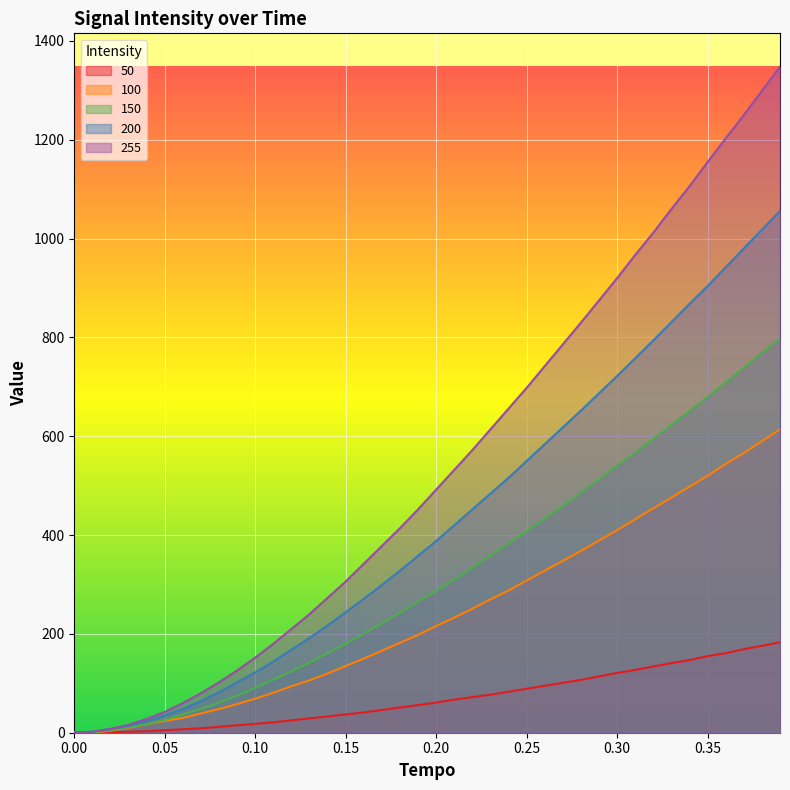

How many values in 255 are above zero?

39